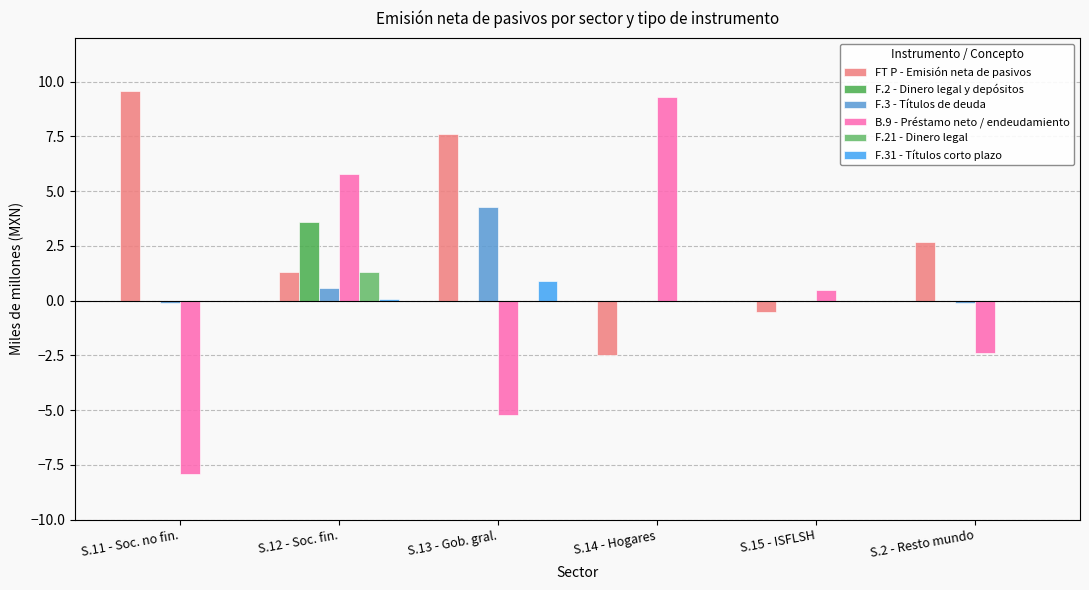

Reading left to right, transcribe all the data shown in this chart.

FT P - Emisión neta de pasivos: S.11 - Soc. no fin.=9.6	S.12 - Soc. fin.=1.3	S.13 - Gob. gral.=7.6	S.14 - Hogares=-2.5	S.15 - ISFLSH=-0.5	S.2 - Resto mundo=2.7
F.2 - Dinero legal y depósitos: S.11 - Soc. no fin.=0.0	S.12 - Soc. fin.=3.6	S.13 - Gob. gral.=0.0	S.14 - Hogares=0.0	S.15 - ISFLSH=0.0	S.2 - Resto mundo=0.0
F.3 - Títulos de deuda: S.11 - Soc. no fin.=-0.1	S.12 - Soc. fin.=0.6	S.13 - Gob. gral.=4.3	S.14 - Hogares=0.0	S.15 - ISFLSH=0.0	S.2 - Resto mundo=-0.1
B.9 - Préstamo neto / endeudamiento: S.11 - Soc. no fin.=-7.9	S.12 - Soc. fin.=5.8	S.13 - Gob. gral.=-5.2	S.14 - Hogares=9.3	S.15 - ISFLSH=0.5	S.2 - Resto mundo=-2.4
F.21 - Dinero legal: S.11 - Soc. no fin.=0.0	S.12 - Soc. fin.=1.3	S.13 - Gob. gral.=0.0	S.14 - Hogares=0.0	S.15 - ISFLSH=0.0	S.2 - Resto mundo=0.0
F.31 - Títulos corto plazo: S.11 - Soc. no fin.=0.0	S.12 - Soc. fin.=0.1	S.13 - Gob. gral.=0.9	S.14 - Hogares=0.0	S.15 - ISFLSH=0.0	S.2 - Resto mundo=0.0